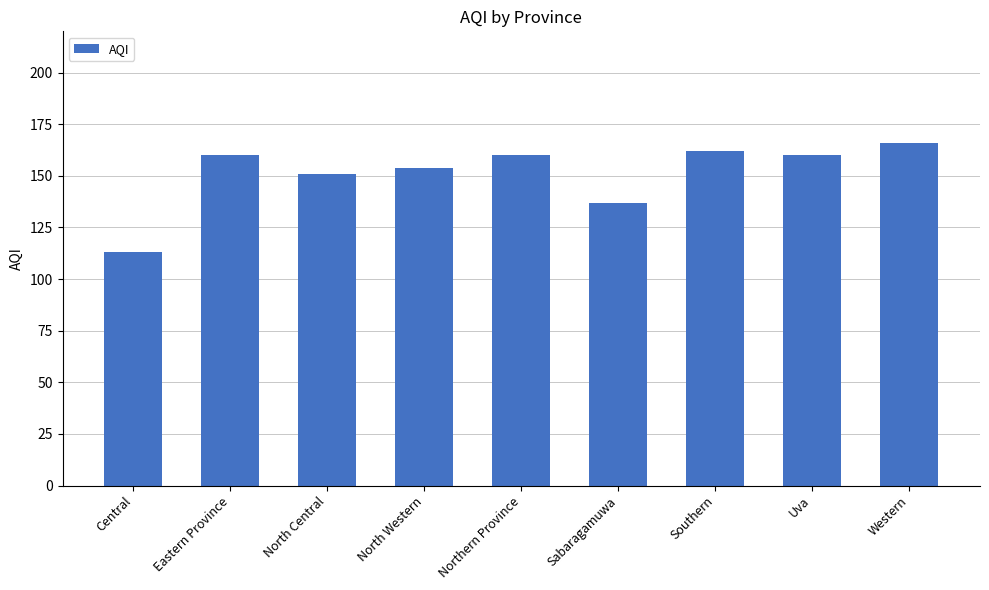

Where is the data nearest to the value 139?

Sabaragamuwa